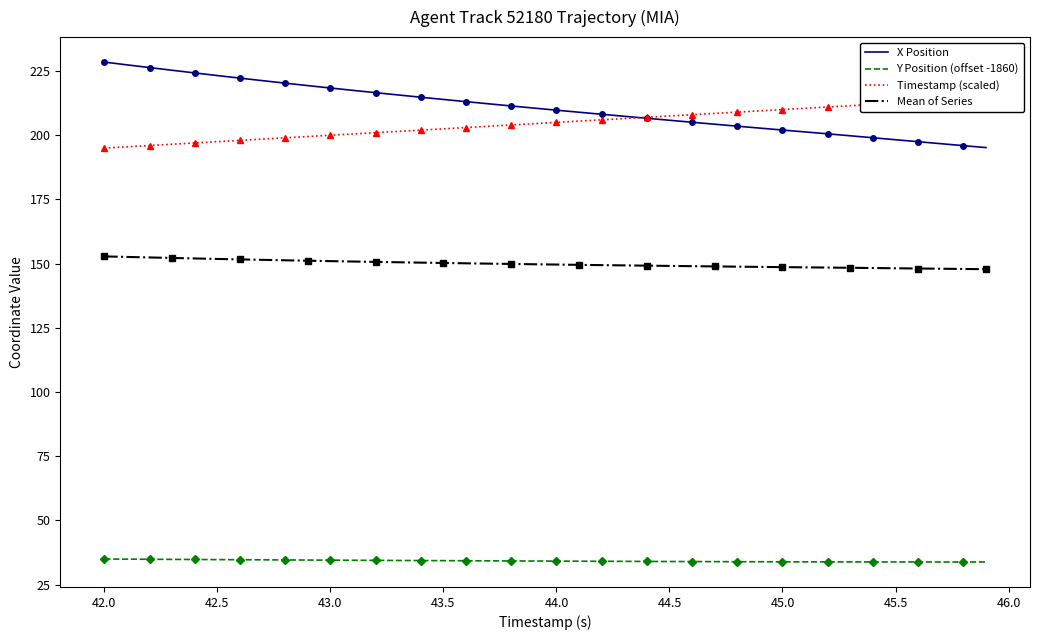

How many categories are shown in the chart?

40